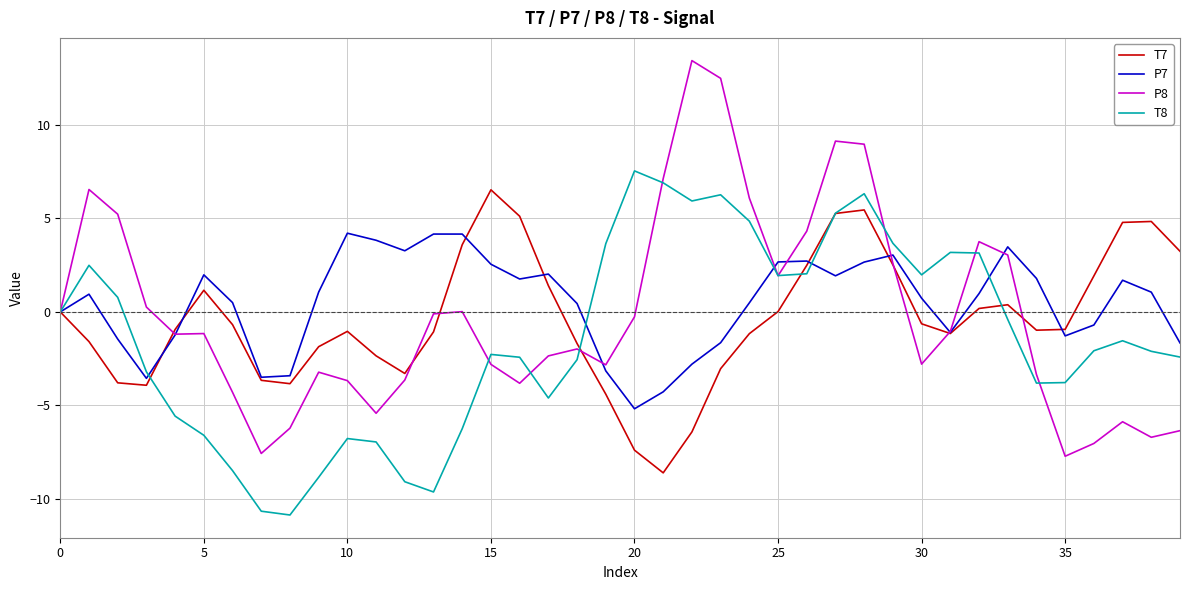

Which series has the largest range (max minus min)?

P8